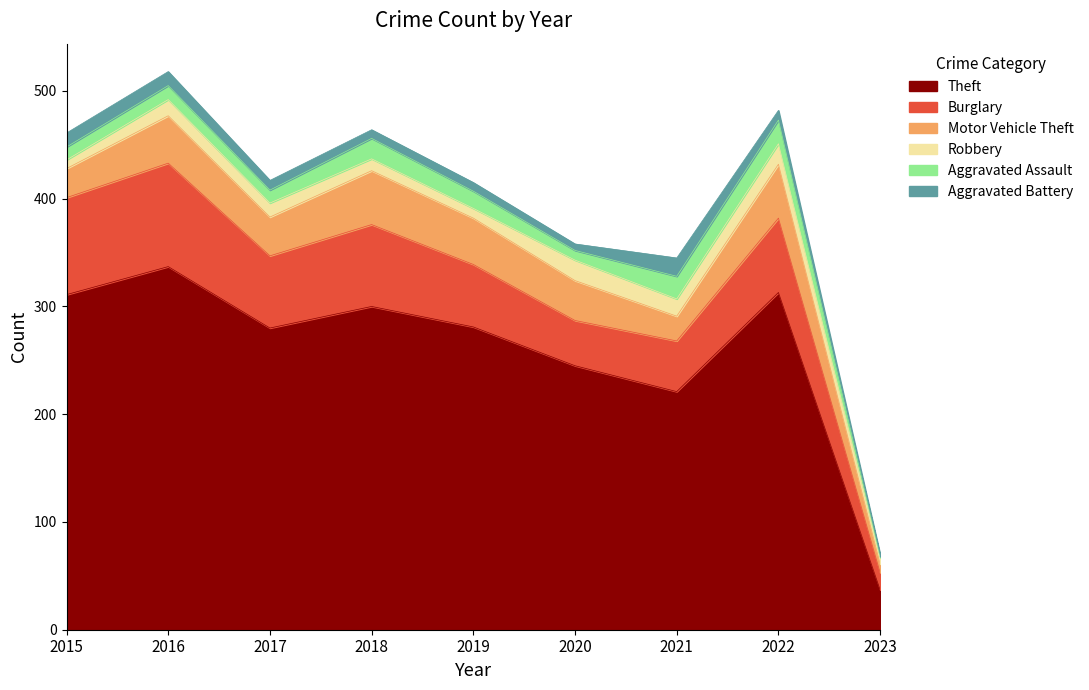

Rank the categories by Theft value from lowest to highest.

2023, 2021, 2020, 2017, 2019, 2018, 2015, 2022, 2016